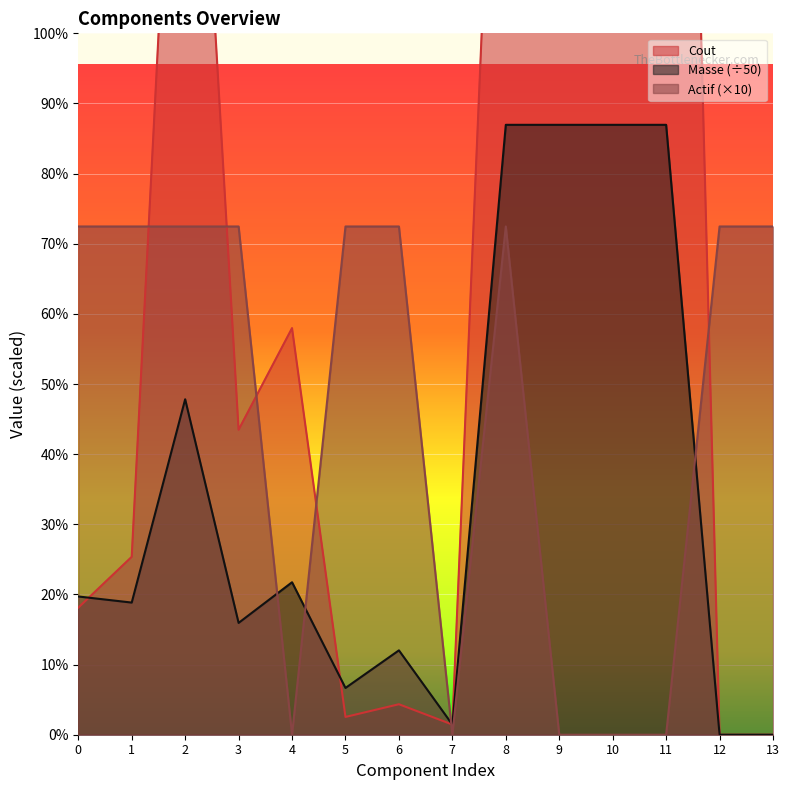

Where is the first local maximum for Actif?

8